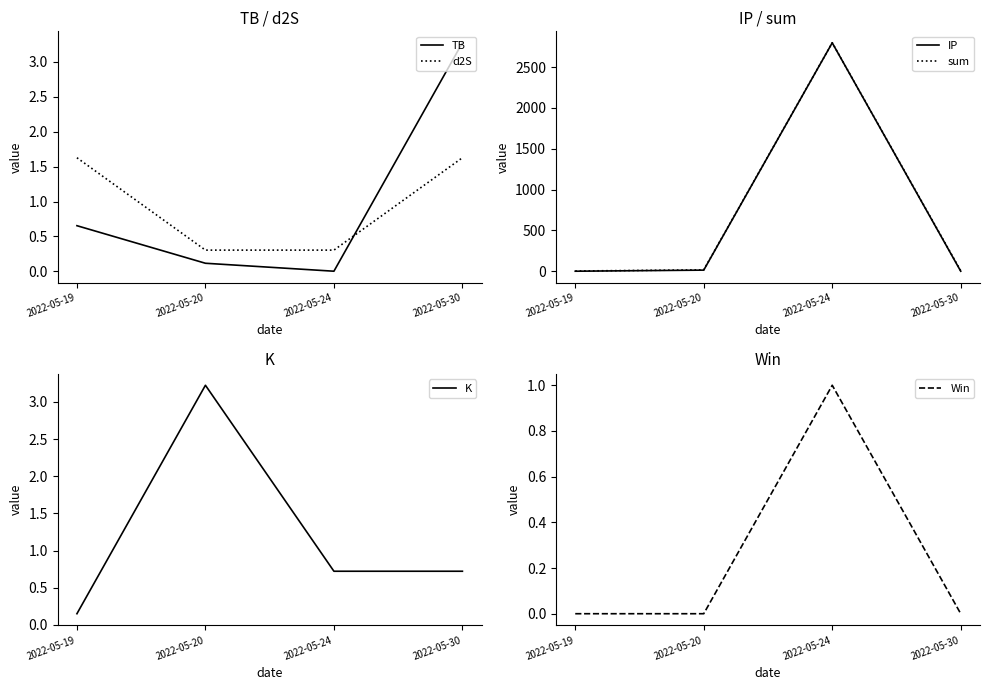

True or false: sum has a value of 752.5 at 2022-05-24.

False